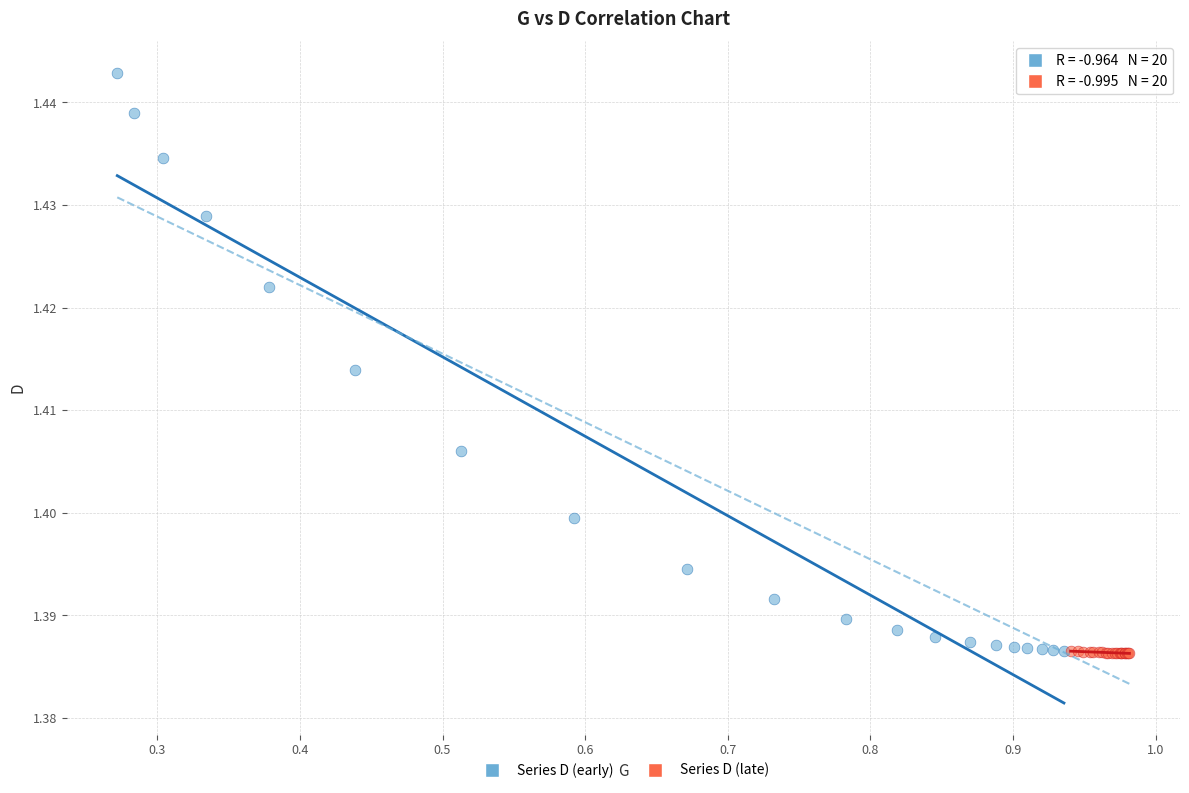

Which series reaches the maximum Y coordinate?

Series D (early)